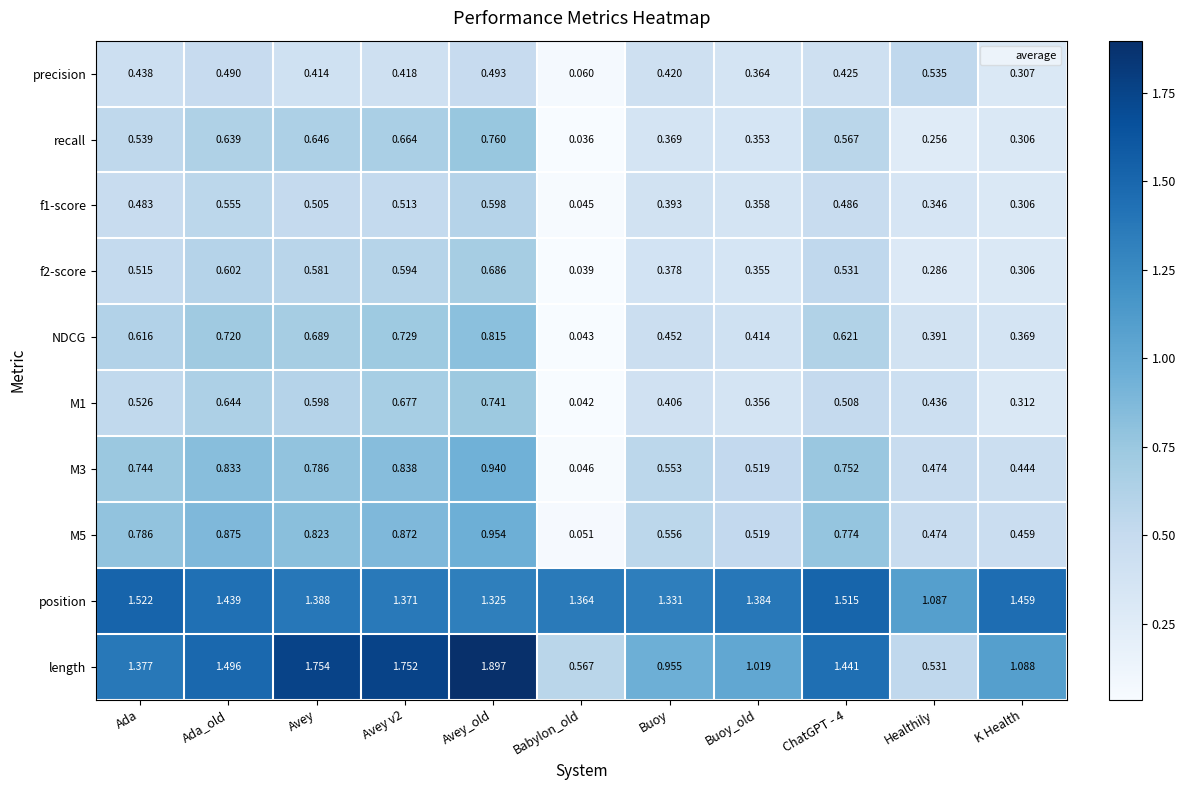

At how many categories does at least one series exceed 0?

11